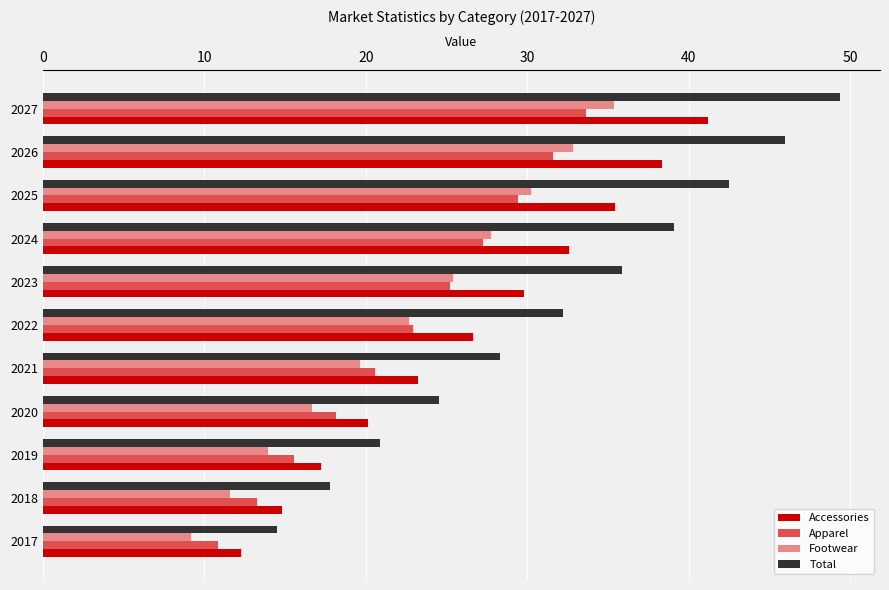

Which series changed the most between 2026 and 2027?

Total